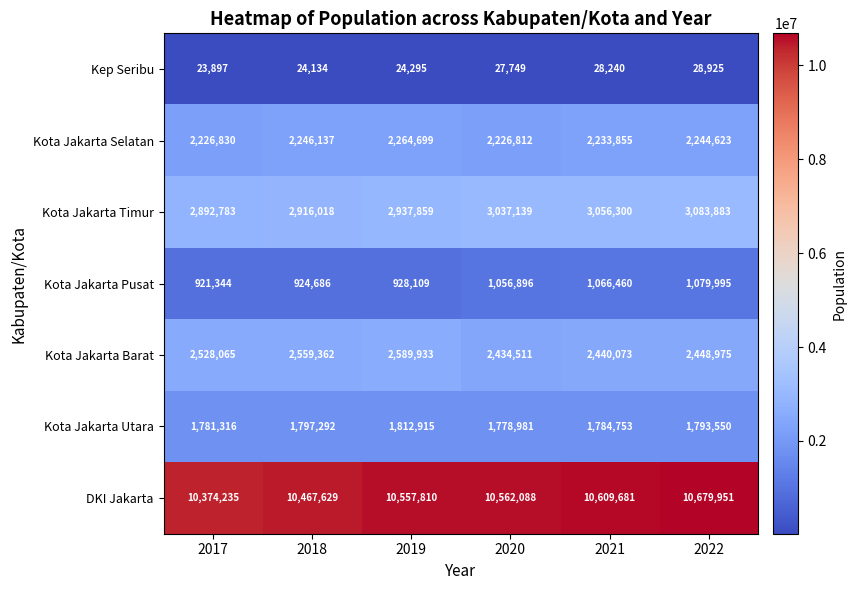

Read the Kota Jakarta Barat value at 2017, to the nearest 50.

2528050